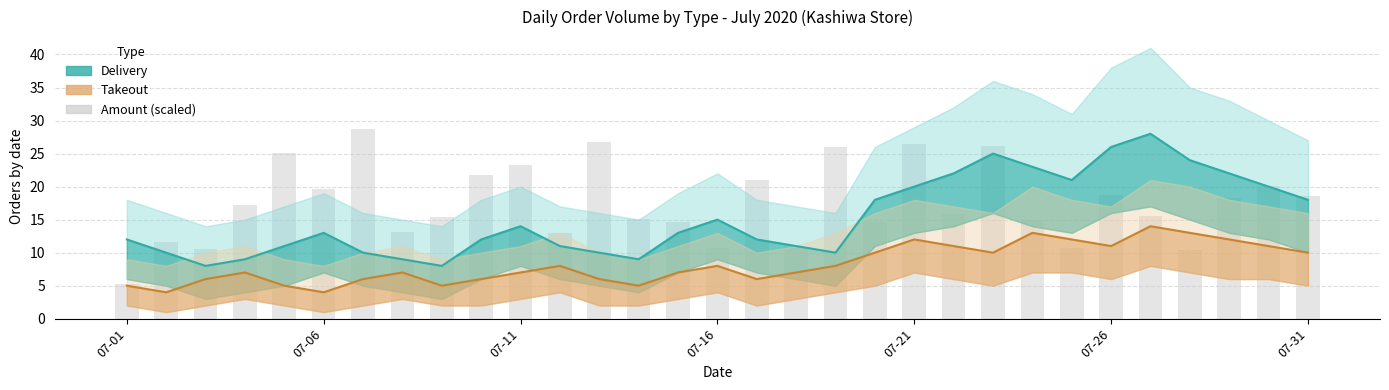

What is the total value across all series at 07-16?

33.7